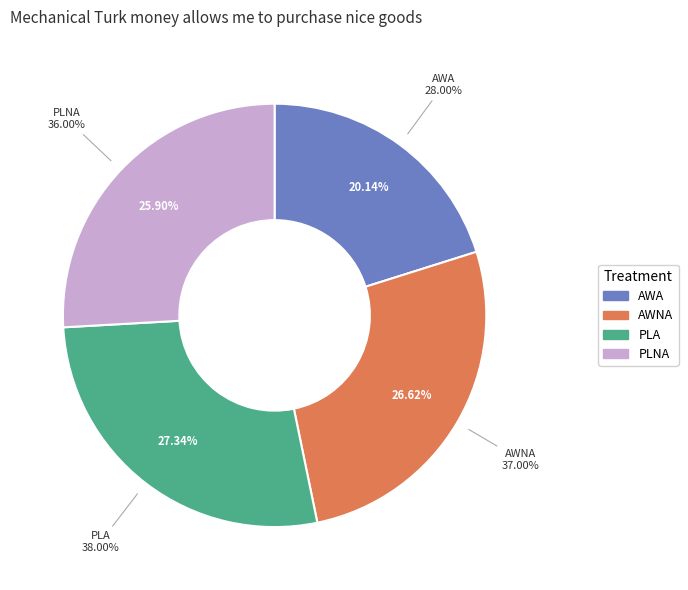

To the nearest percent, what is the average slice percentage?

25%